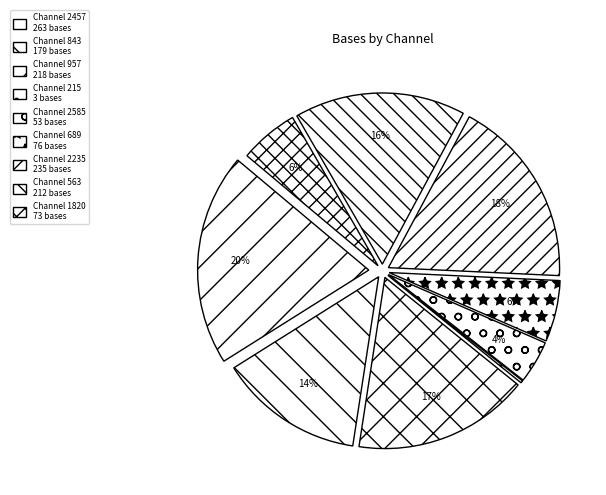

What is the smallest slice in the pie chart?

215